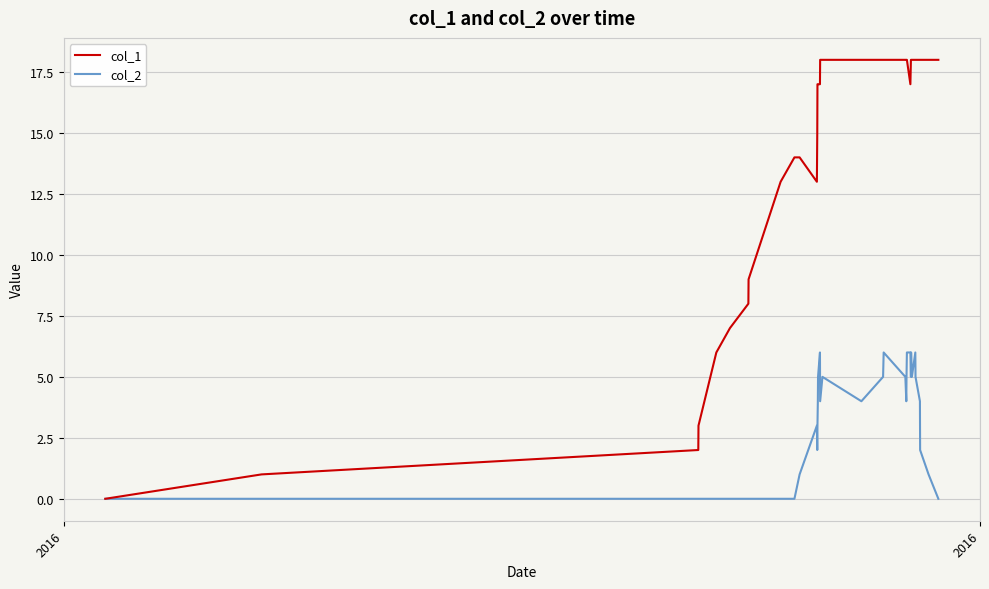

Which series has the largest total across all categories?

col_1